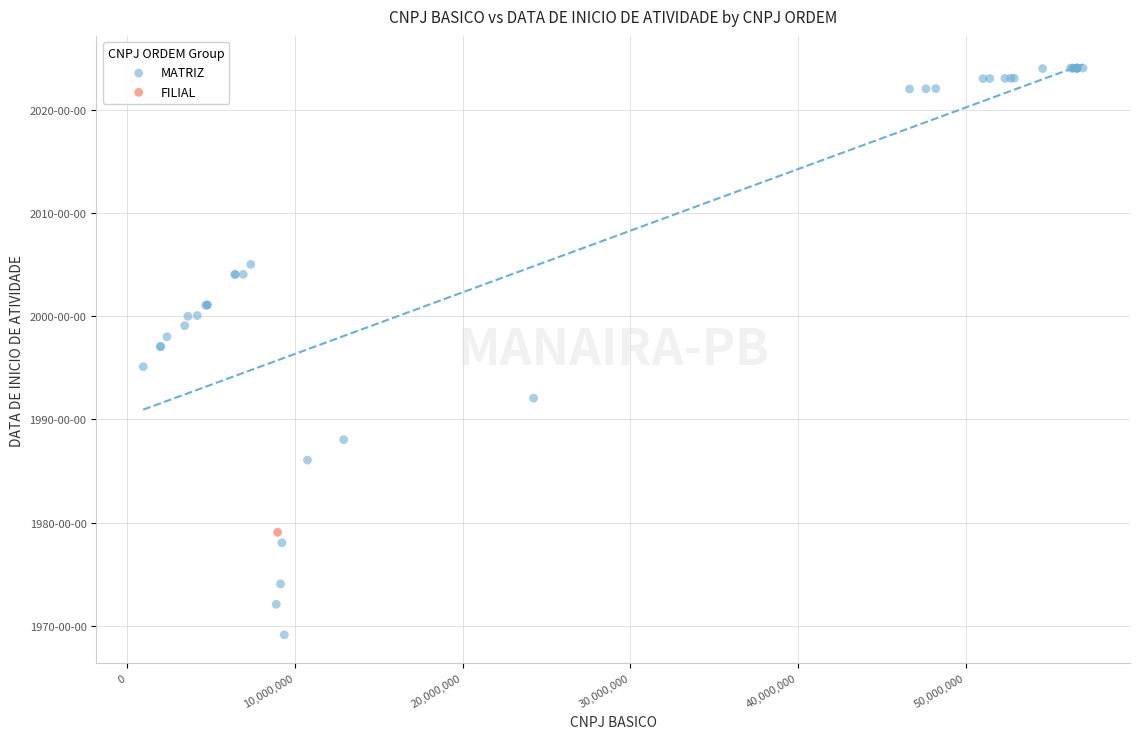

What are all the series names shown in the legend?

MATRIZ, FILIAL